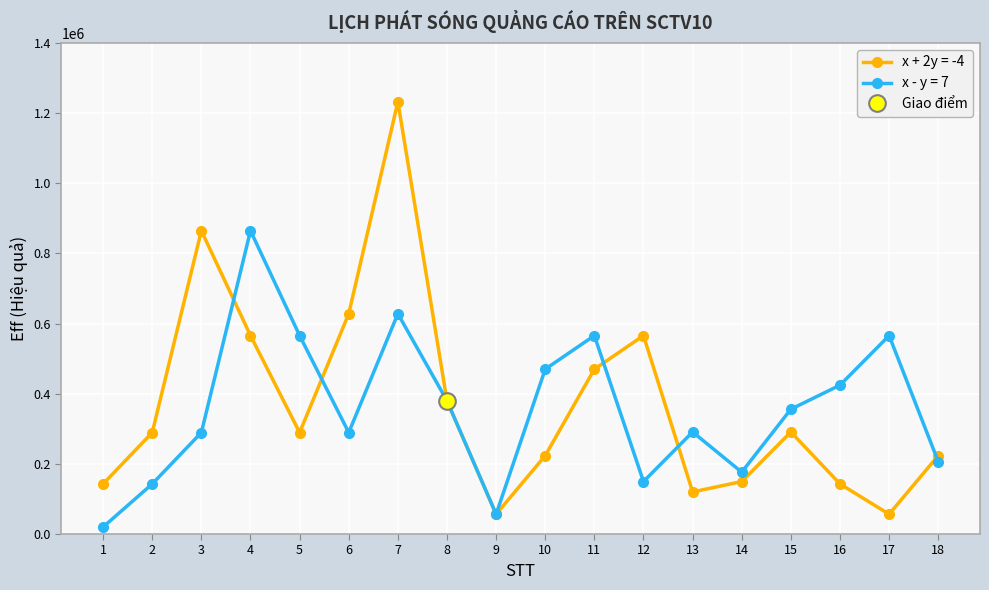

The x + 2y = -4 series shows 1232410.7 at 7. True or false?

True